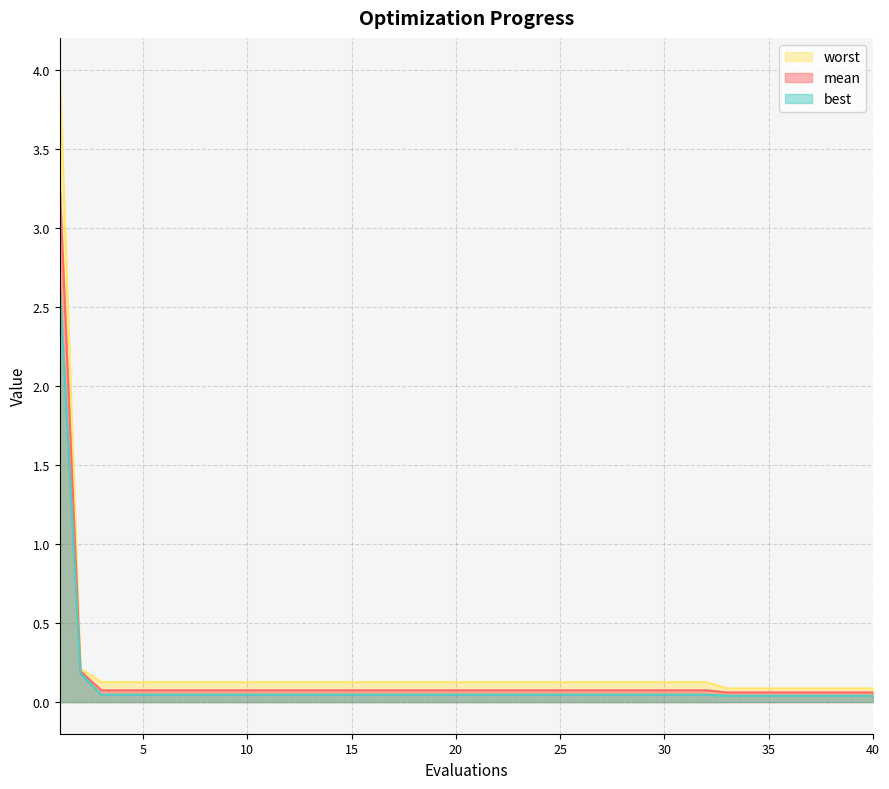

What is the maximum value for mean?

3.3